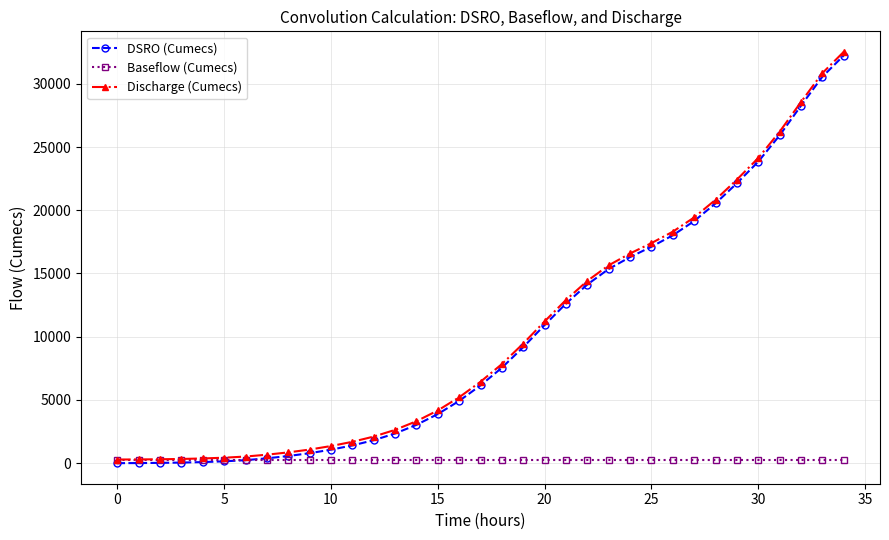

What is the maximum value for DSRO (Cumecs)?

32235.9